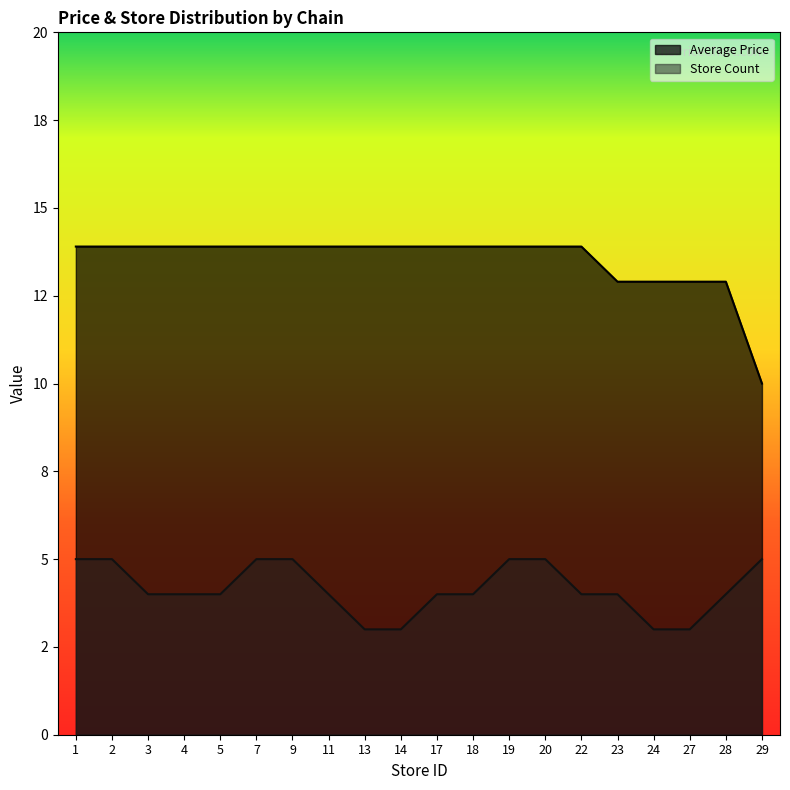

Rank the series by their maximum value, from lowest to highest.

Store Count, Average Price